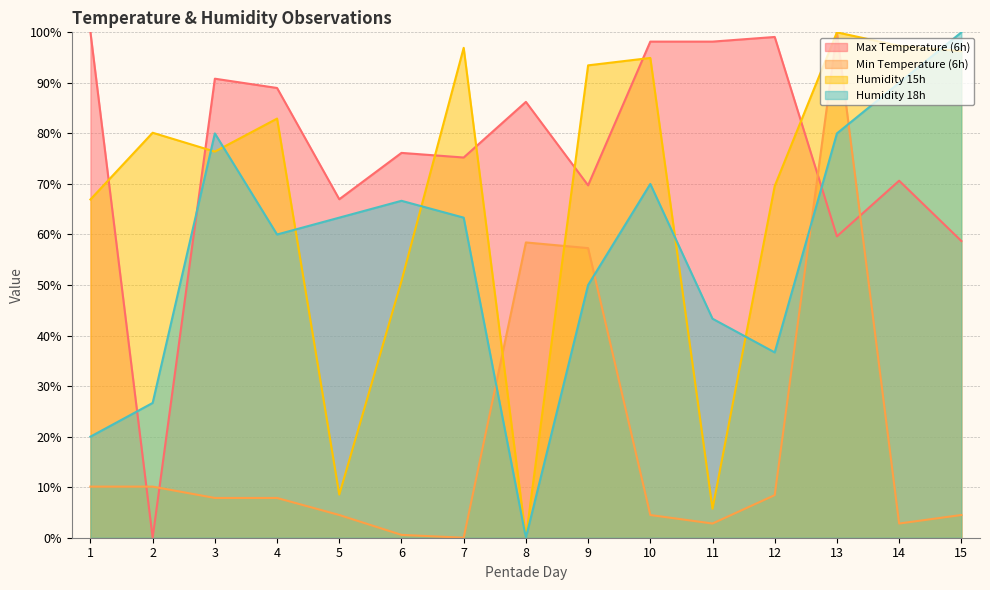

What is the value of the Max Temperature (6h) point at the 3rd from the left?

90.8